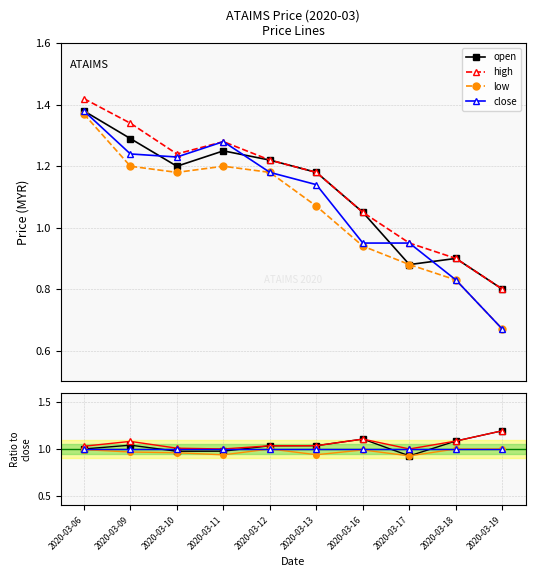

True or false: high and close intersect in this chart.

False